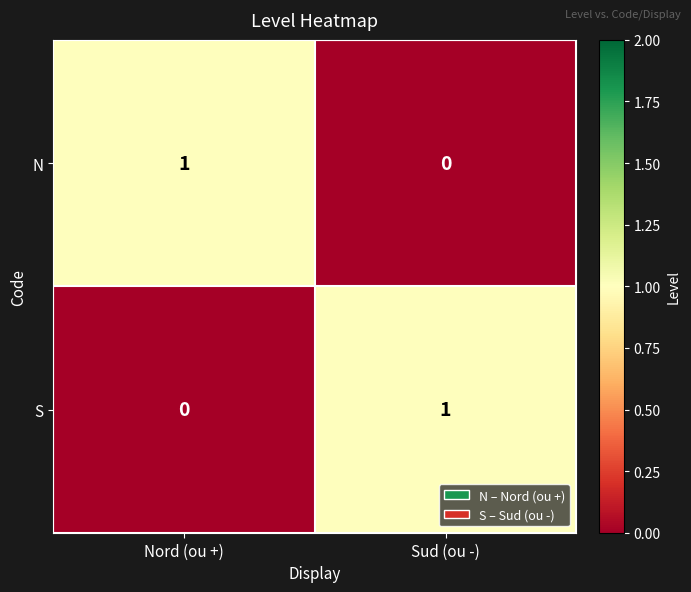

Is it true that S equals 0 at Nord (ou +)?

True